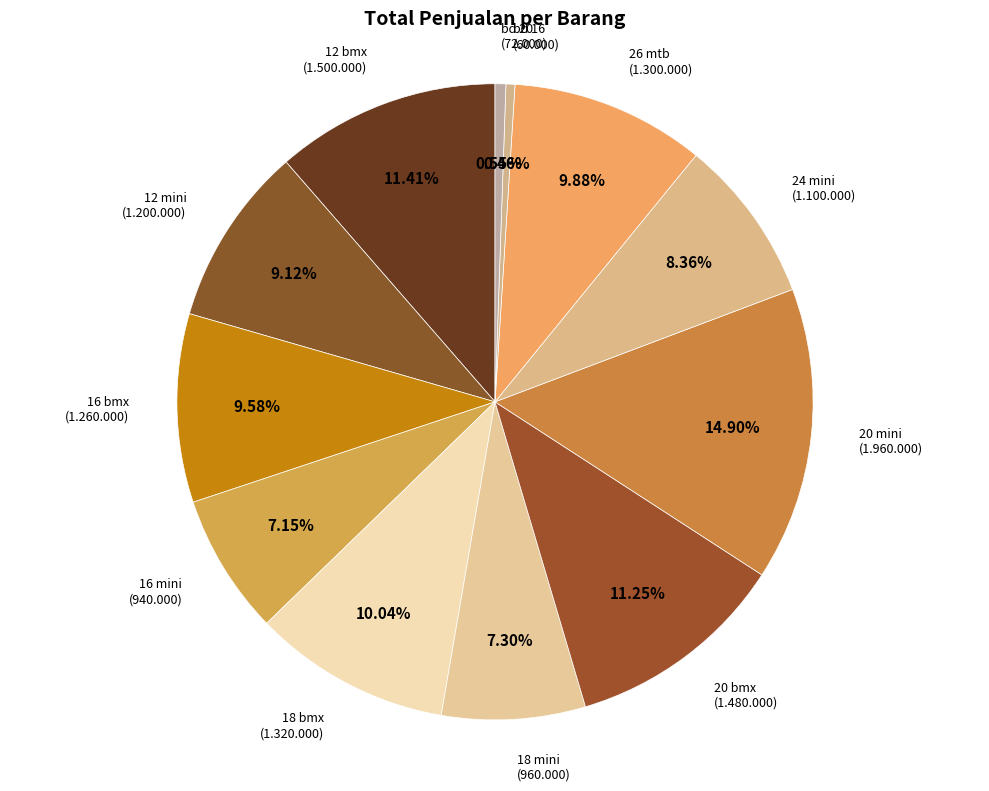

How many segments does this pie chart have?

12